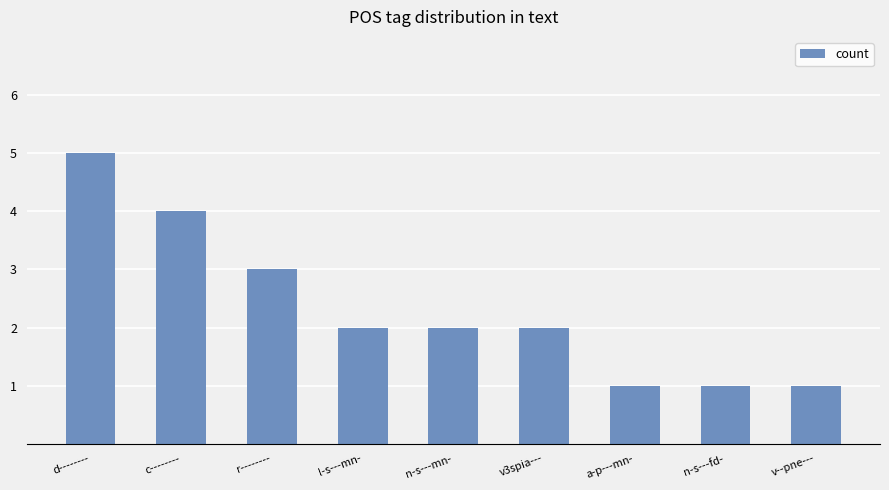

Are the bars grouped side by side (vs. stacked)?

No